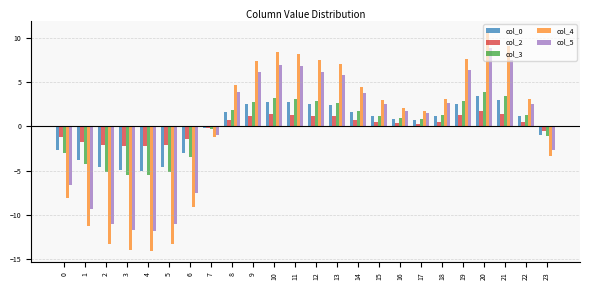

At which label does col_5 reach its peak?

20